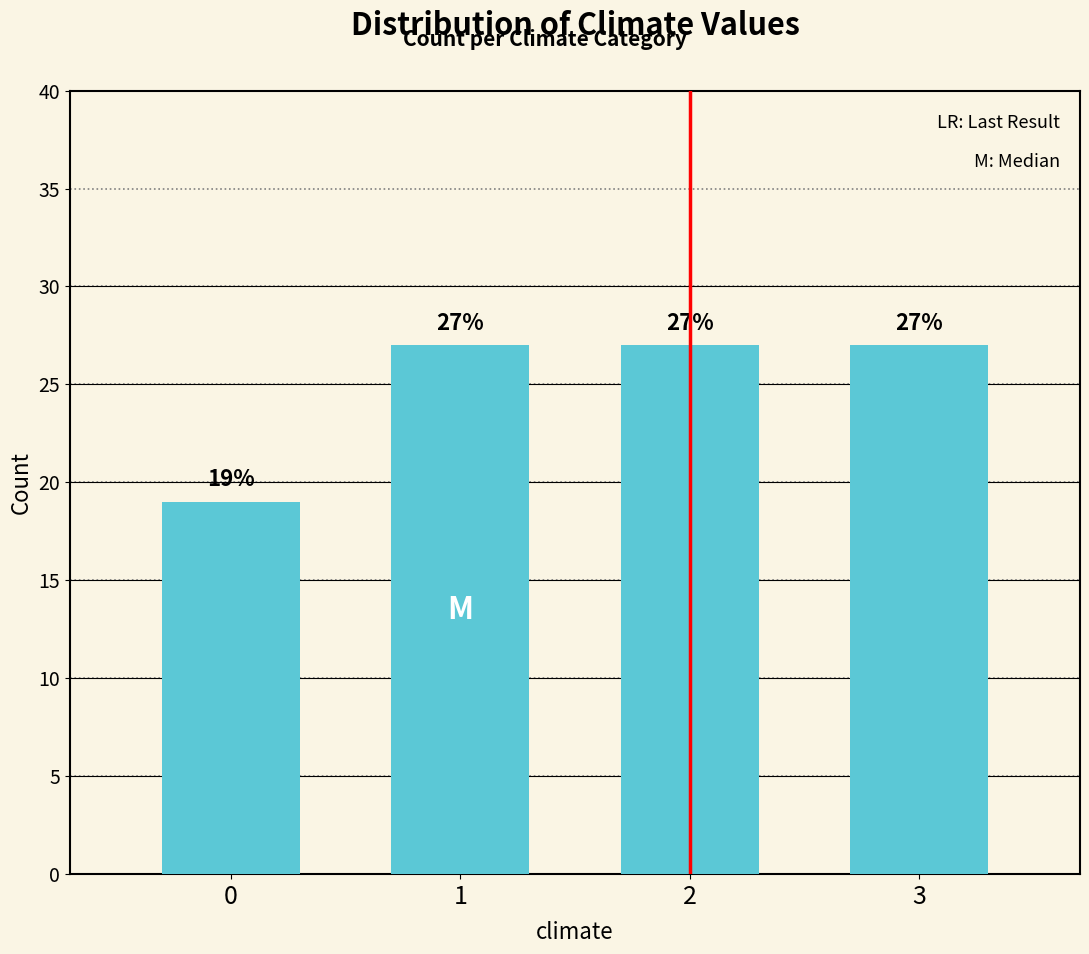

Reading left to right, list all the values displayed in this chart.

0=19	1=27	2=27	3=27